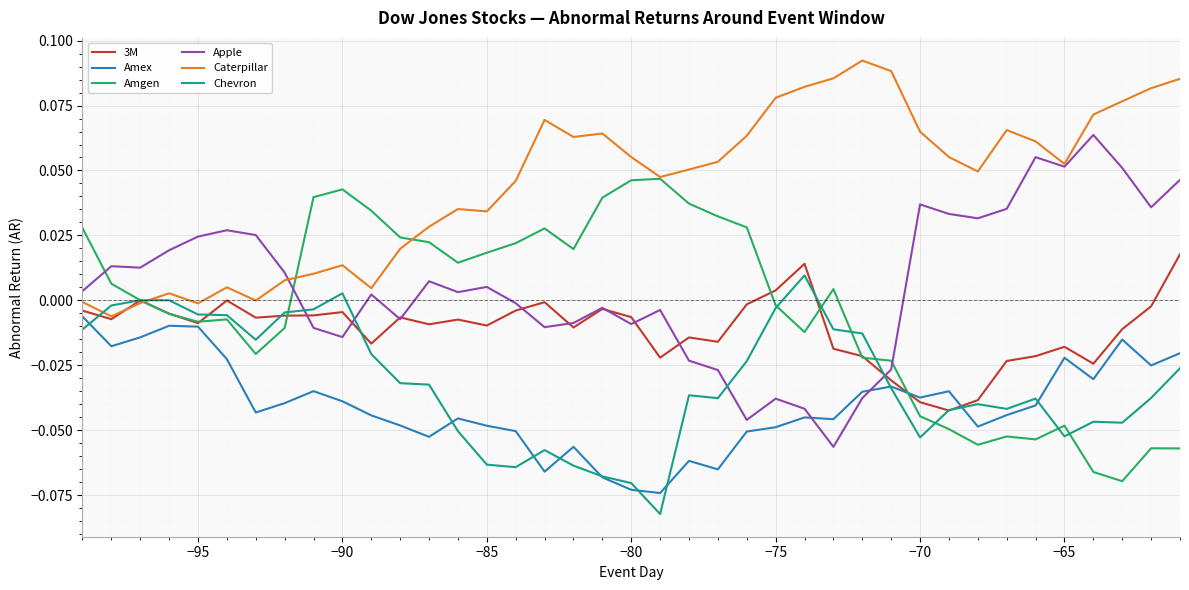

Rank the series by their maximum value, from lowest to highest.

Amex, Chevron, 3M, Amgen, Apple, Caterpillar